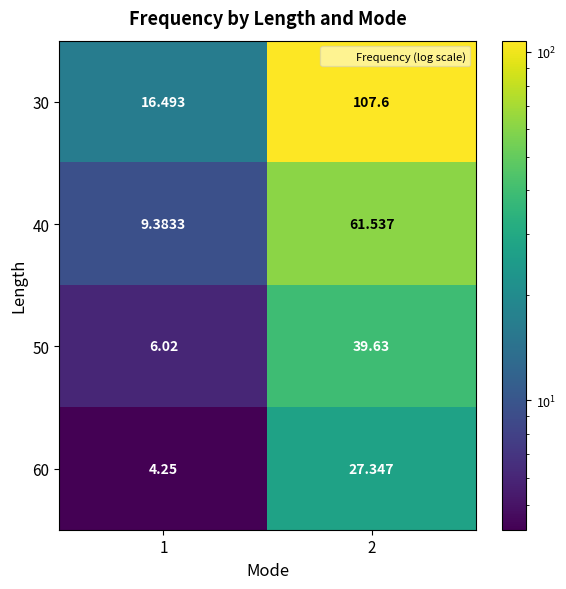

Is the value of 40 at 1 greater than the value of 60 at 2?

No